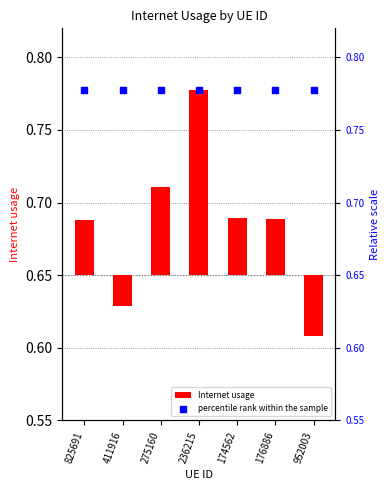

At which category is the sum across all series the highest?

236215